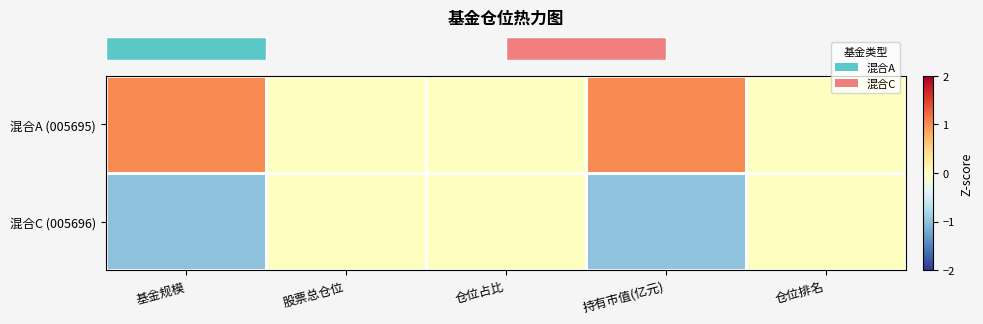

Reading left to right, list all the values displayed in this chart.

row_0: 1.0	0.0	0.0	1.0	0.0
row_1: -1.0	0.0	0.0	-1.0	0.0